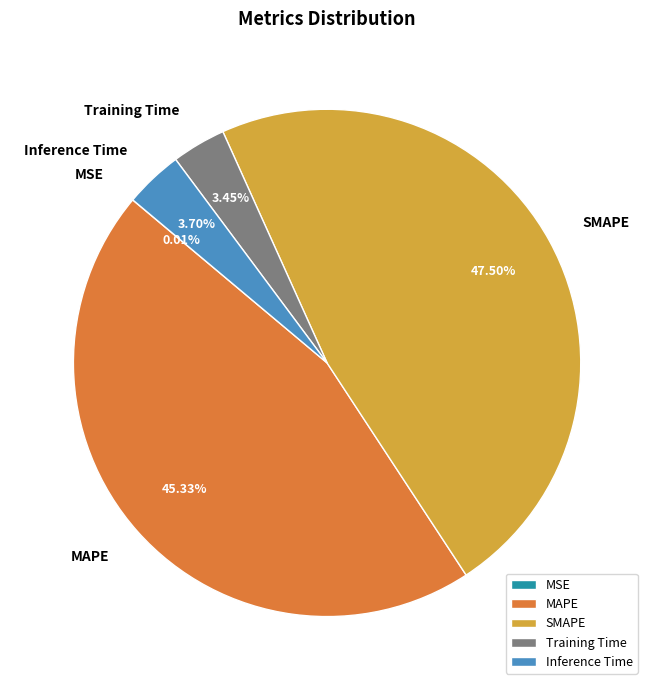

Does any single category account for the majority?

No